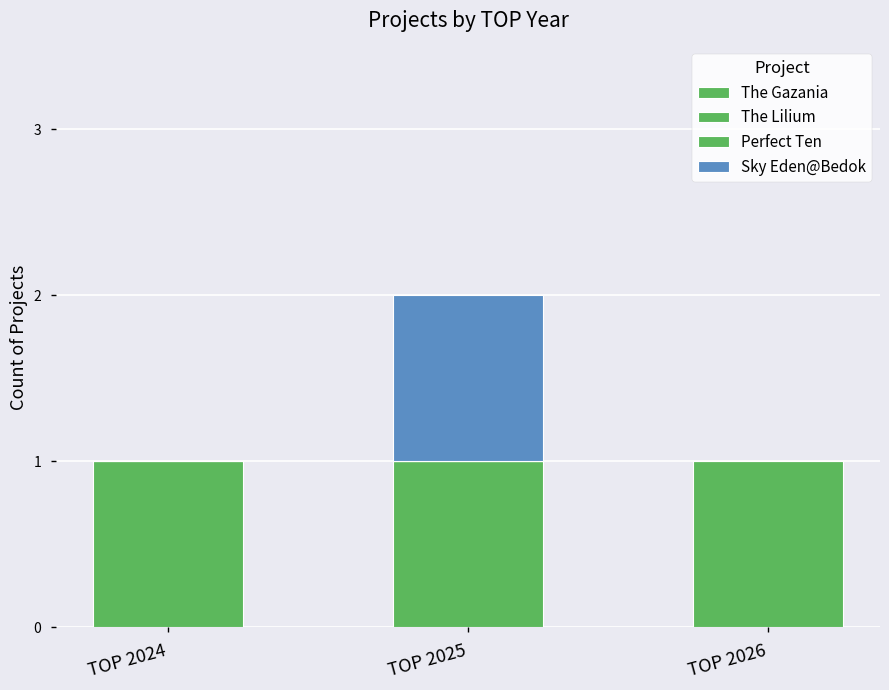

What is the total value across all series at TOP 2025?

2